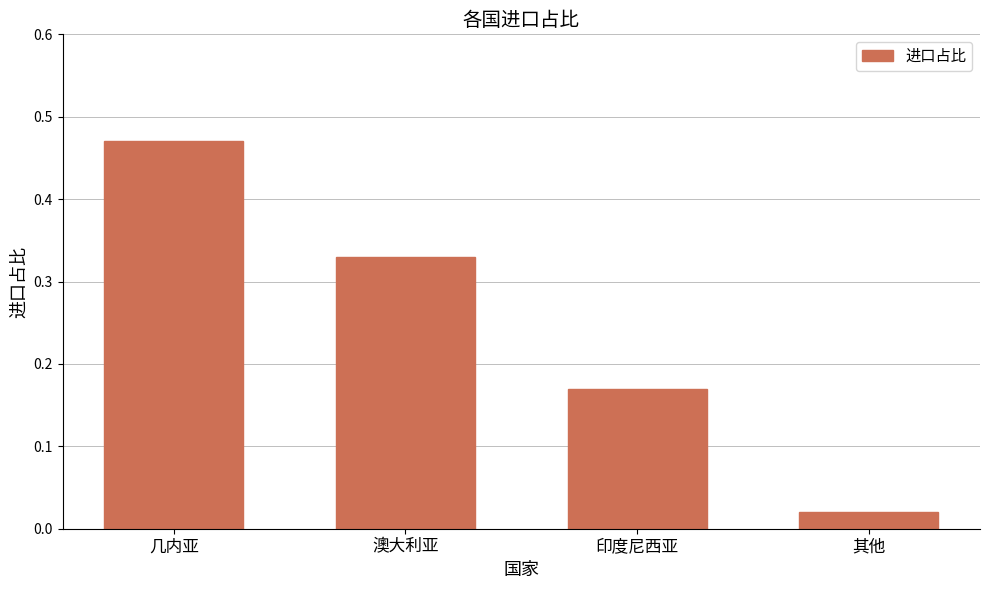

What is the change in value from 澳大利亚 to 其他?

-0.3